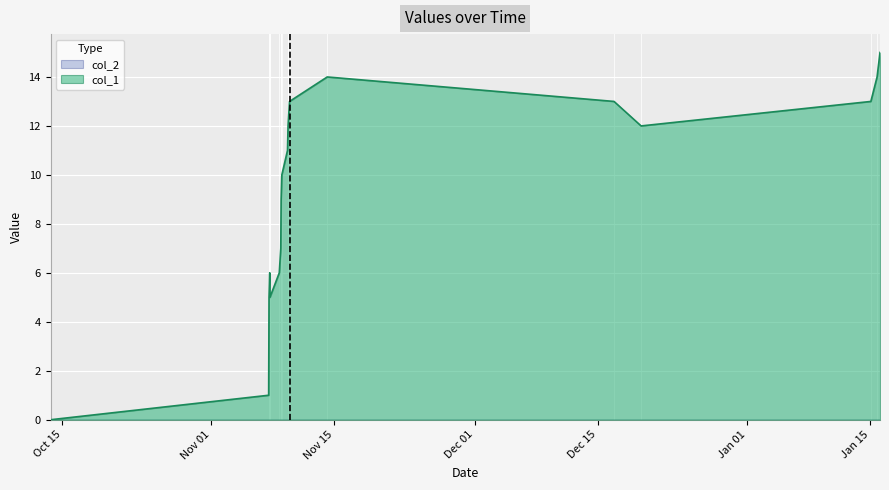

Count the number of values greater than 11.

8